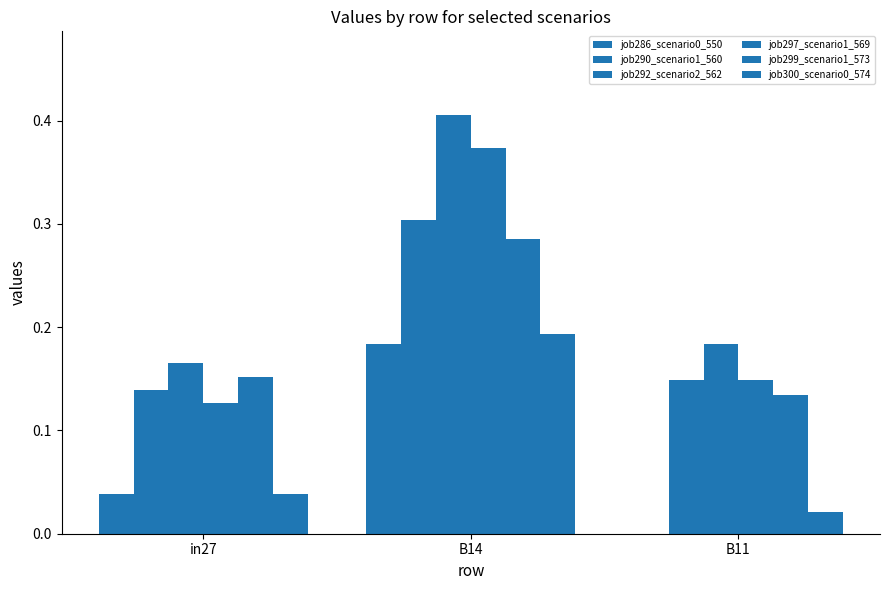

What is the label of the 2nd bar from the right?

B14